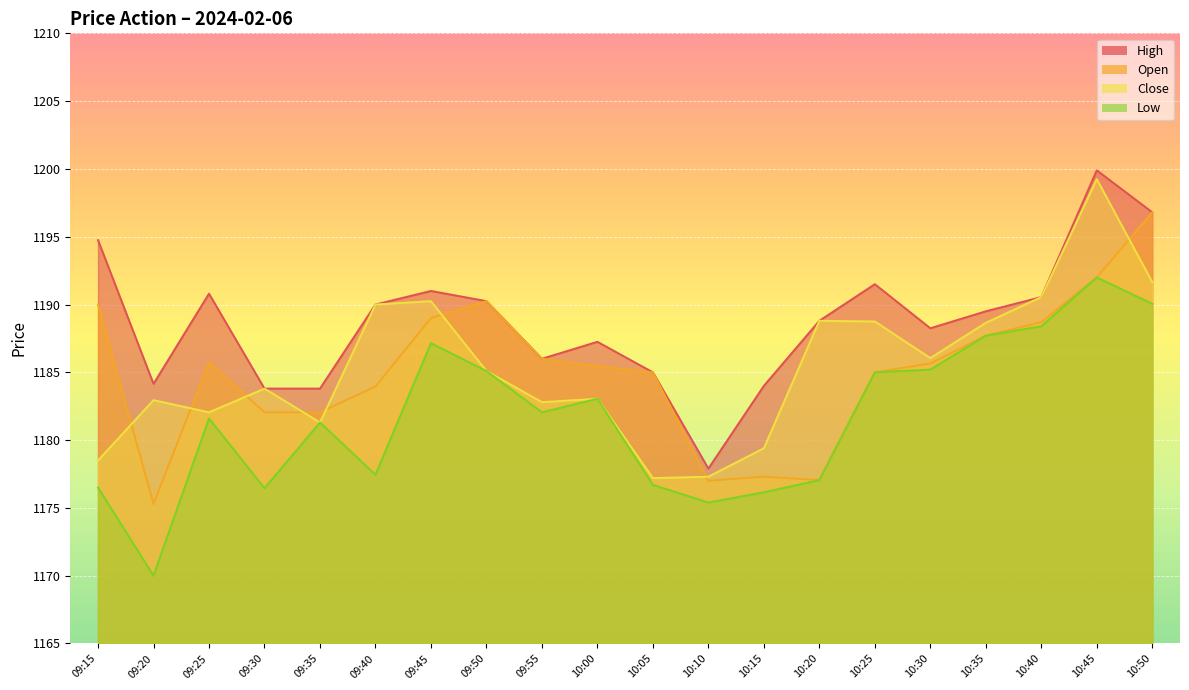

What is the smallest value displayed?

1170.0